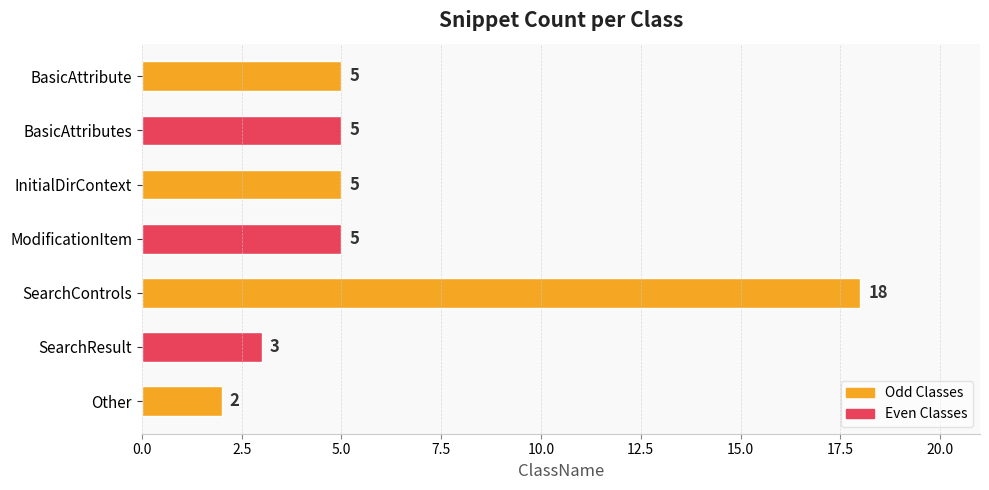

What is the smallest value displayed?

2